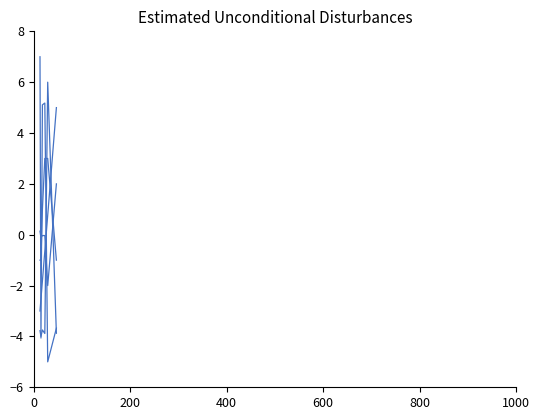

Reading left to right, list all the values displayed in this chart.

param1_value: 7.0	-4.1	5.1	5.2	-5.0	-3.7
param2_value: 0.1	-0.1	-0.0	-0.0	-2.0	2.0
param3_value: -3.8	-4.0	-3.7	-3.9	6.0	-3.9
frame: -3.0	-2.5	-1.8	-0.6	0.8	5.0
status: -1.0	-1.0	1.0	3.0	3.0	-1.0